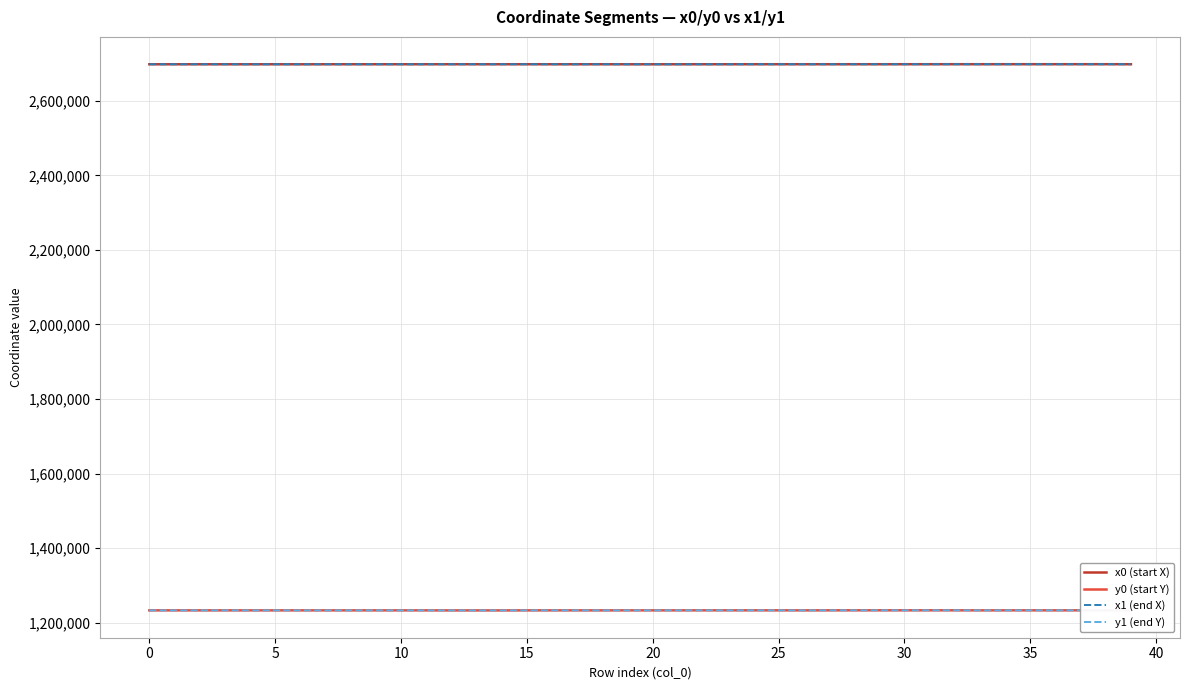

True or false: x1 (end X) and y0 (start Y) cross at least once.

False